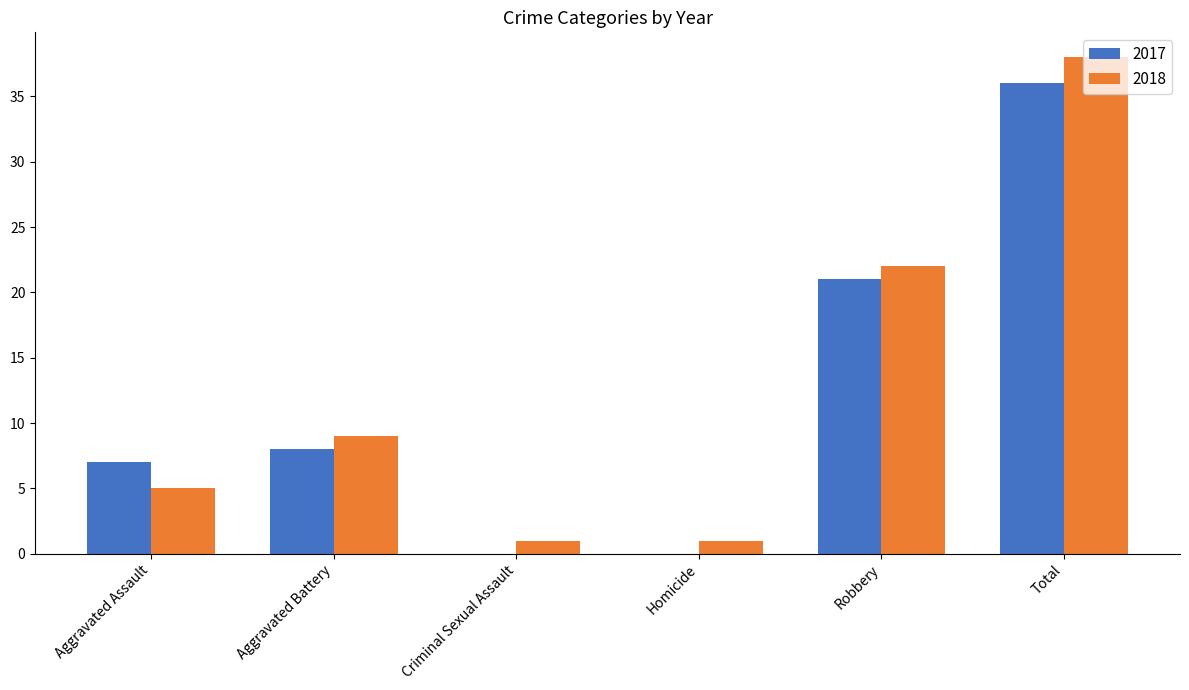

Is the value of 2017 at Robbery greater than the value of 2018 at Total?

No